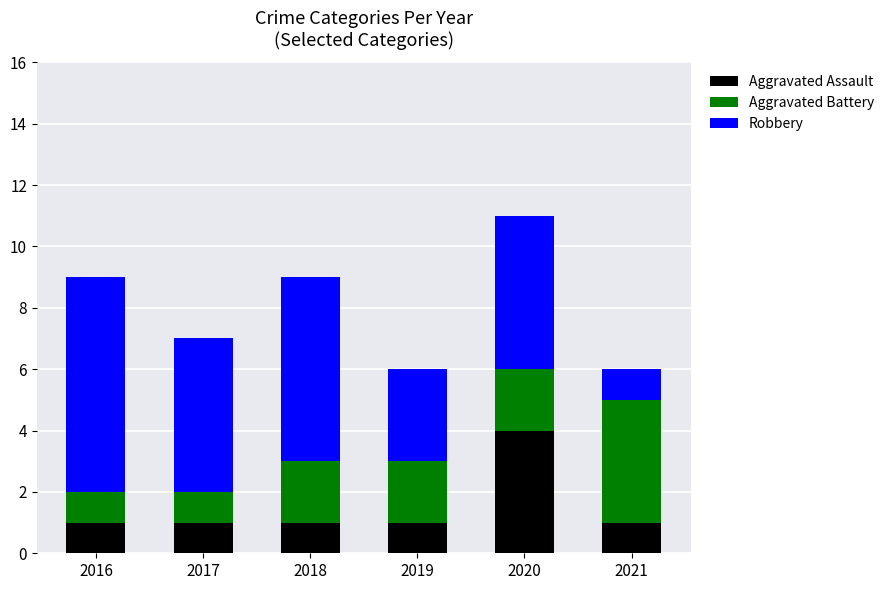

Read the Aggravated Assault value at 2020.

4